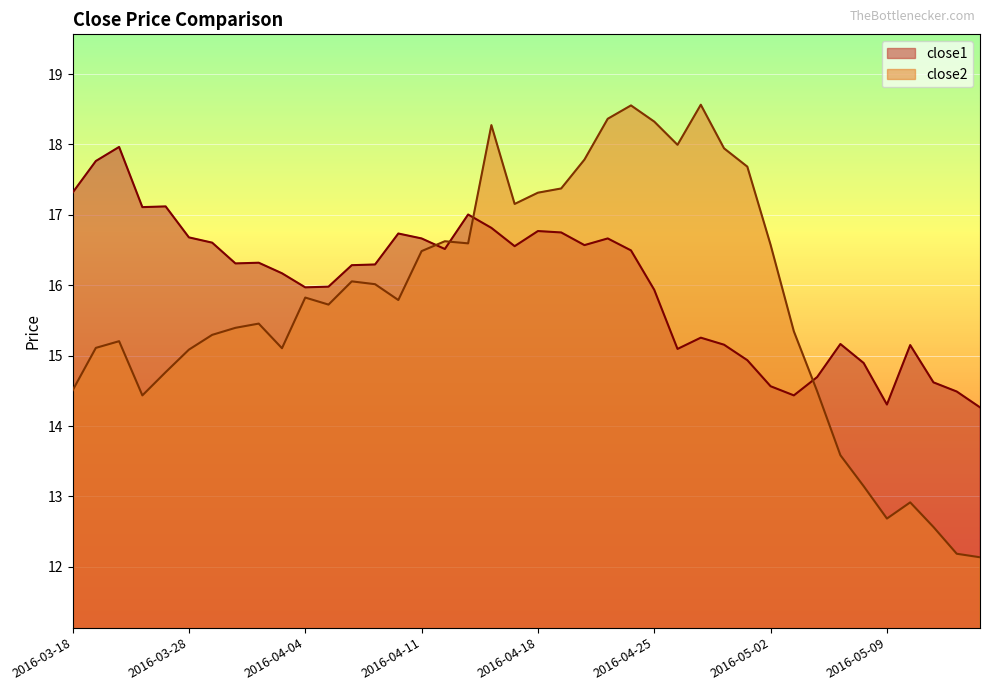

True or false: close2 has more than 2 interior local peaks.

True